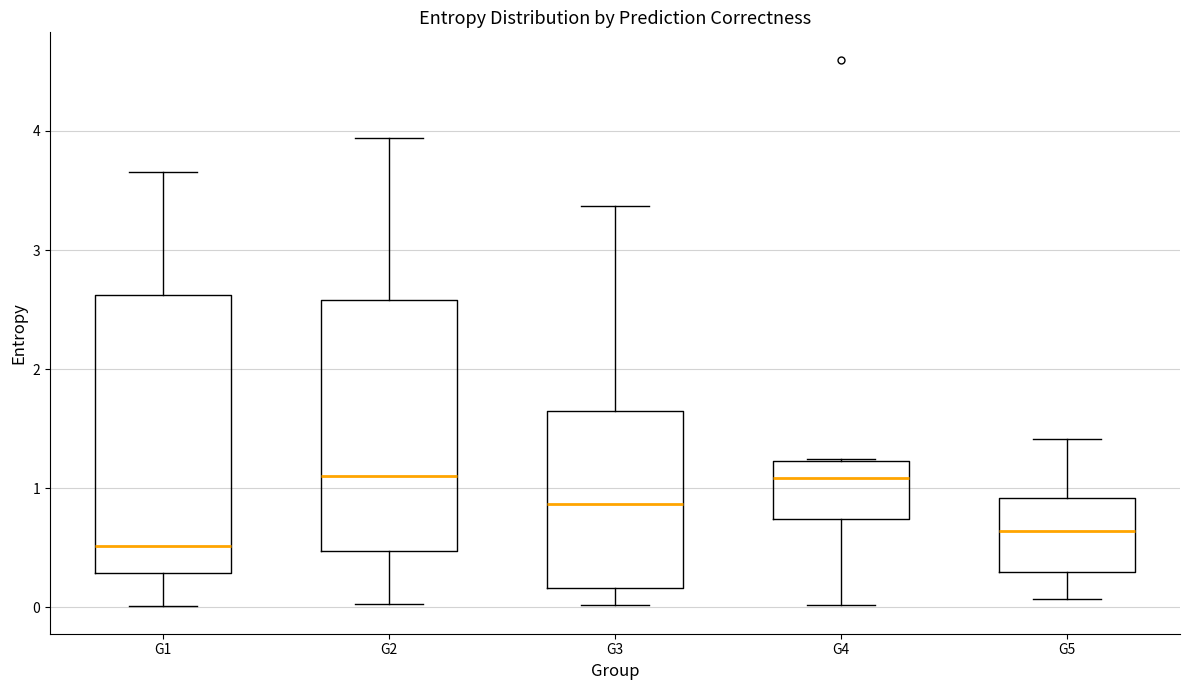

Reading left to right, transcribe this box plot: for each box, give where its median line is, the range the box spans, and where its two whiskers end, as read against the y-axis. The values are not printed on the chart, so give them approximately, as read against the axis.

G1: median 0.5, box 0.3 to 2.6, whiskers 0.0 to 3.7
G2: median 1.1, box 0.5 to 2.6, whiskers 0.0 to 3.9
G3: median 0.9, box 0.2 to 1.6, whiskers 0.0 to 3.4
G4: median 1.1, box 0.7 to 1.2, whiskers 0.0 to 1.2
G5: median 0.6, box 0.3 to 0.9, whiskers 0.1 to 1.4